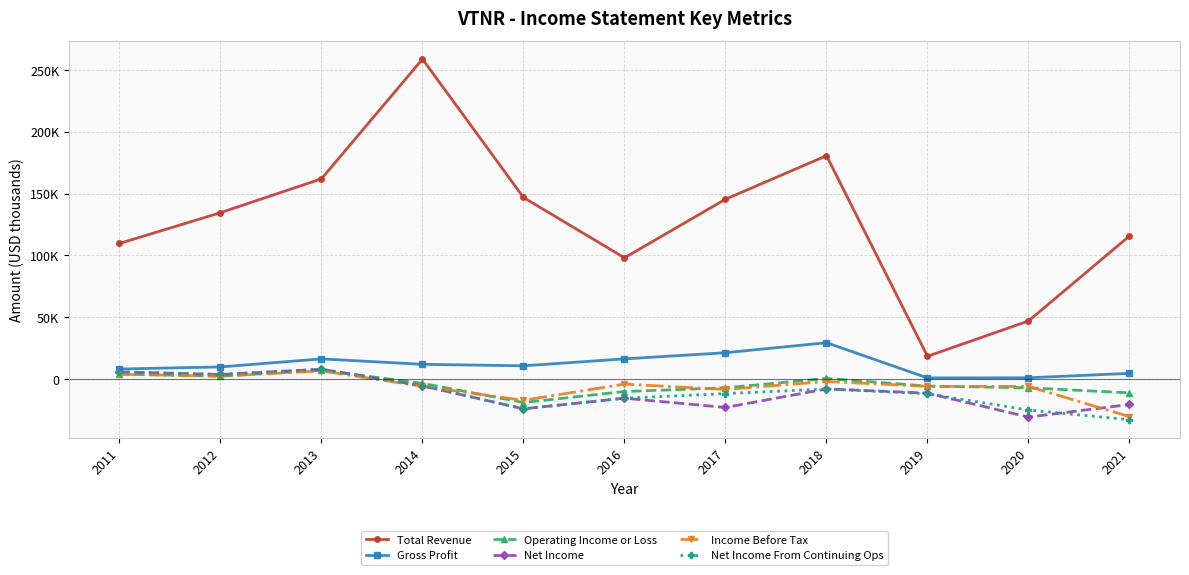

Between 2011 and 2015, which is larger?

2015